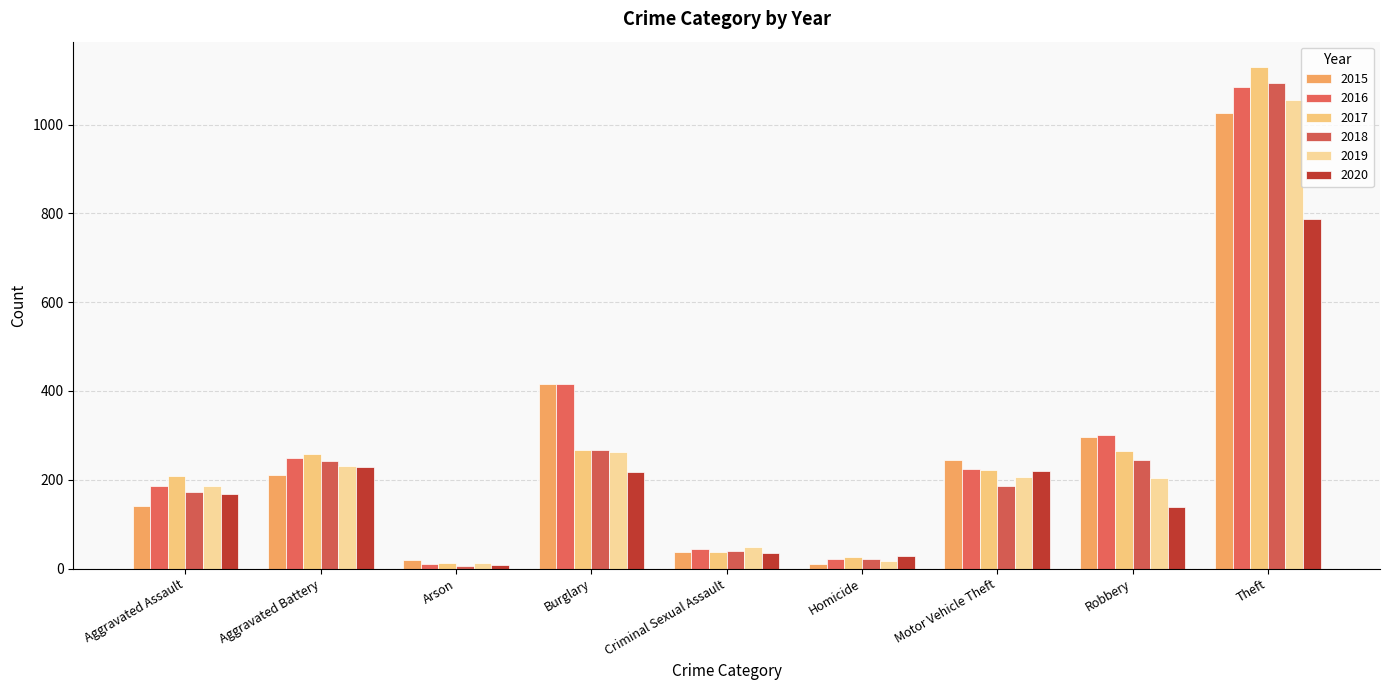

Are the bars grouped side by side (vs. stacked)?

Yes